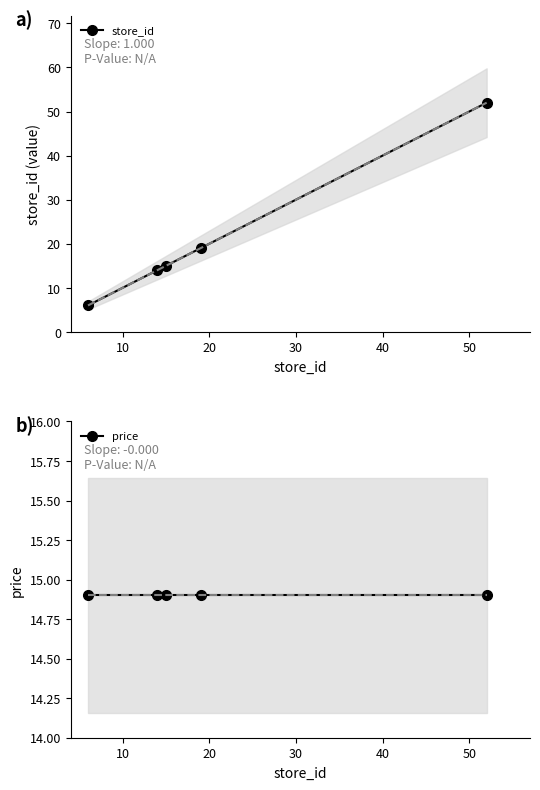

How many series are shown in this chart?

2